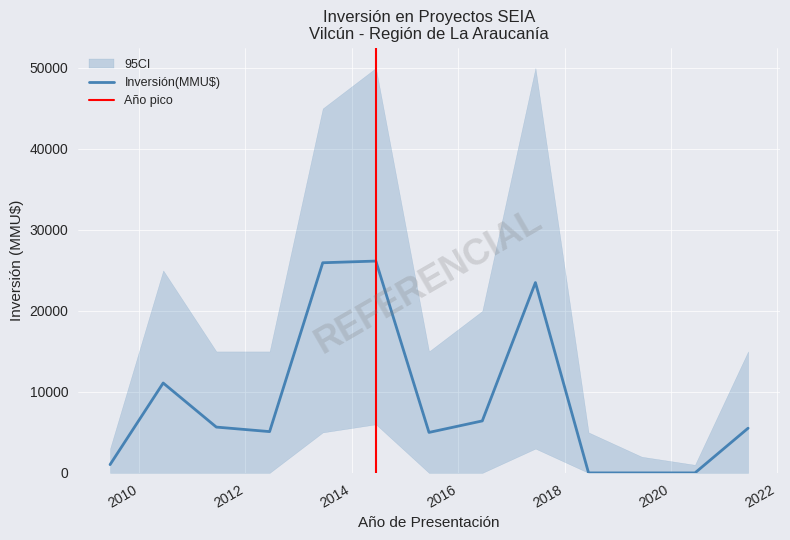

How many data points in Inversión(MMU$) are above 5522?

6